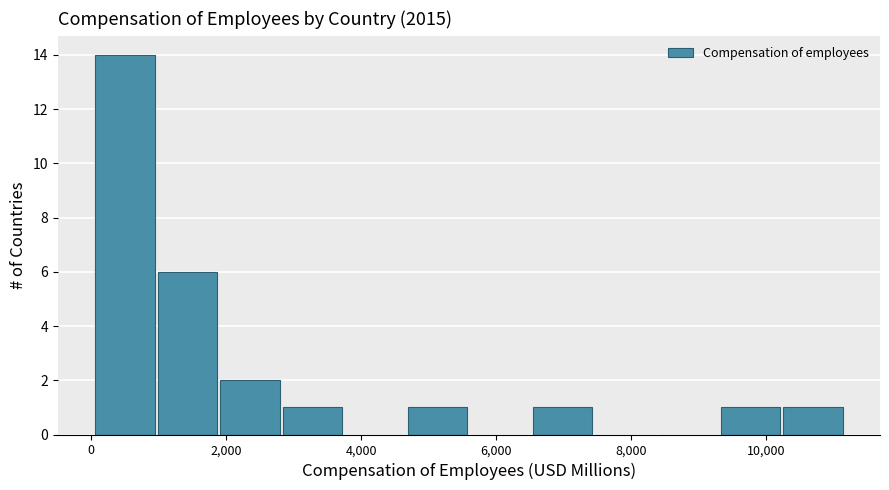

Reading left to right, transcribe this chart: for each bar, give the range it covers on the x-axis and its height. Neither the bar edges nor the heights are printed on the chart, so give them approximately, as read against the axes.

0 to 1000: 14
1000 to 1800: 6
1800 to 2800: 2
2800 to 3800: 1
3800 to 4600: 0
4600 to 5600: 1
5600 to 6600: 0
6600 to 7400: 1
7400 to 8400: 0
8400 to 9400: 0
9400 to 10200: 1
10200 to 11200: 1